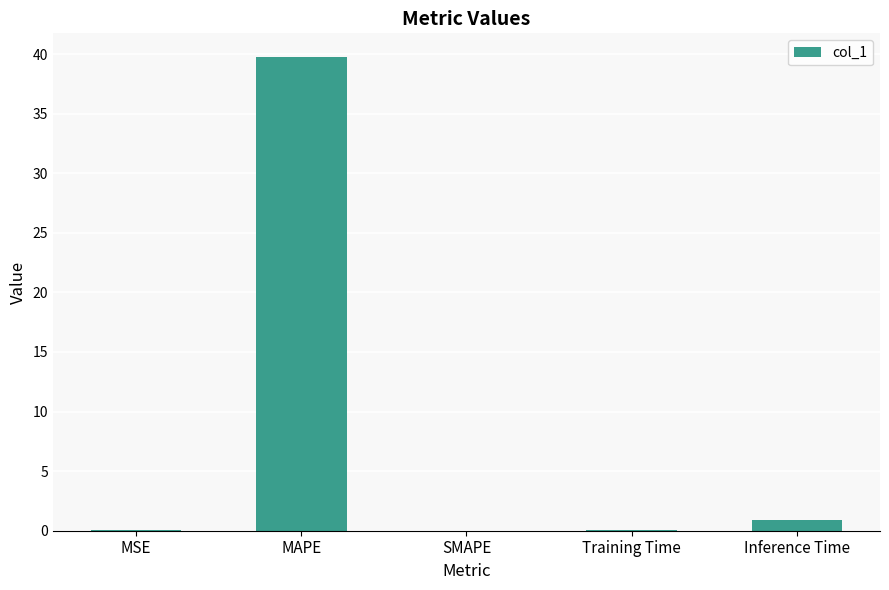

At which category does the chart reach its peak across all series?

MAPE